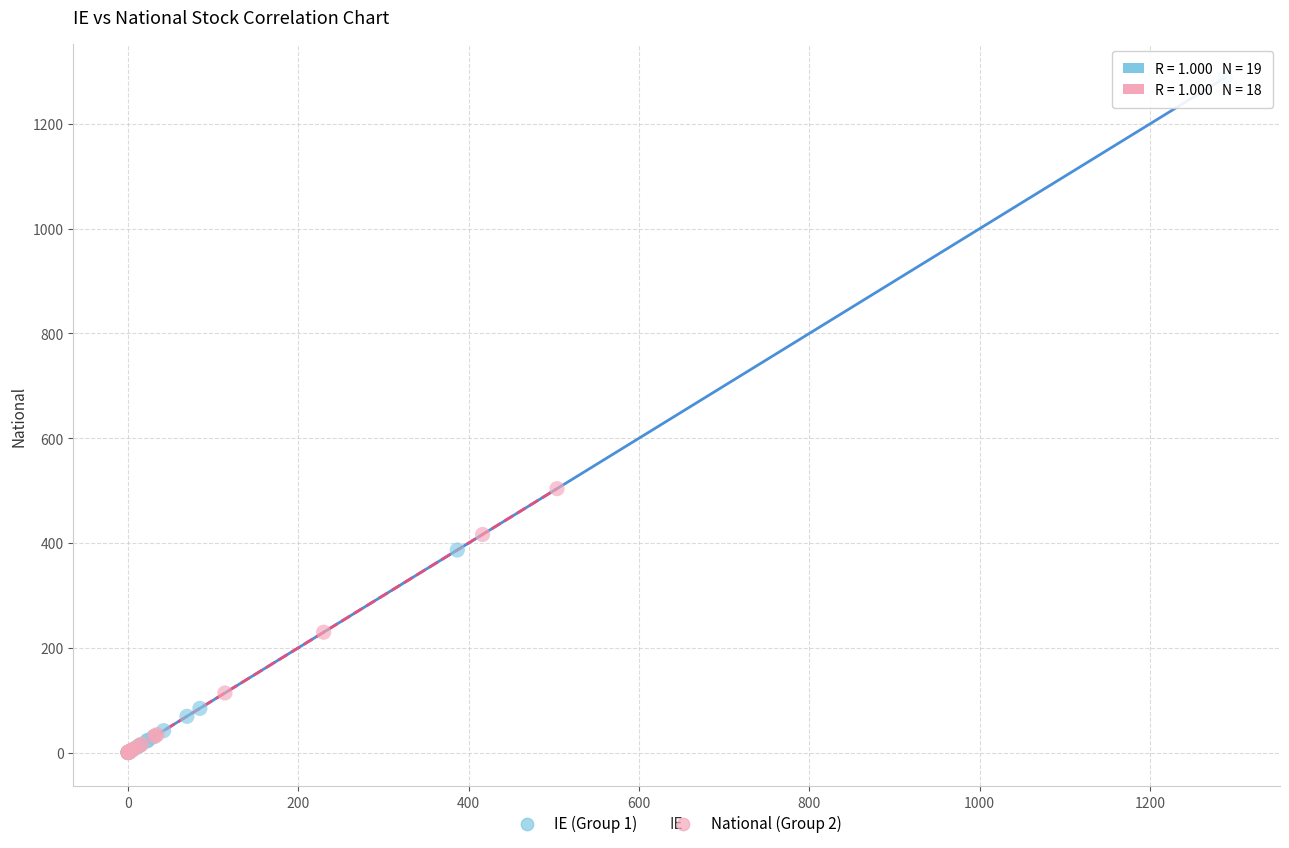

Which series has the widest spread of Y values?

IE (Group 1)